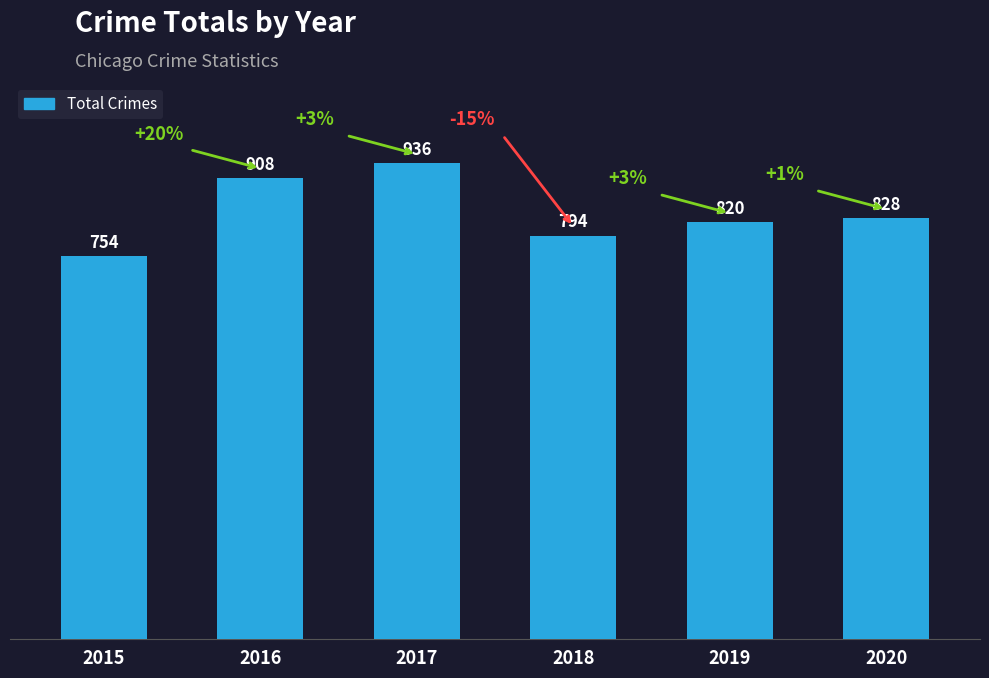

What is the greatest value displayed?

936